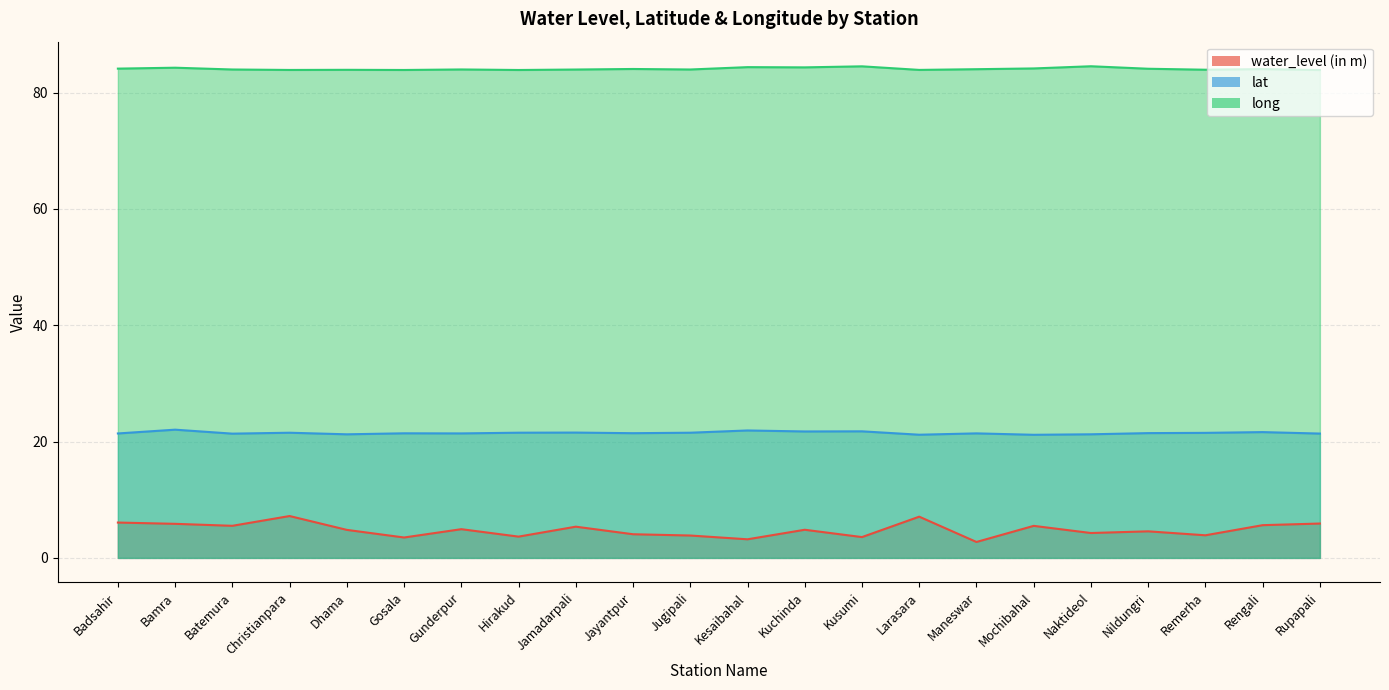

Rank the series at Badsahir from lowest to highest value.

water_level (in m), lat, long